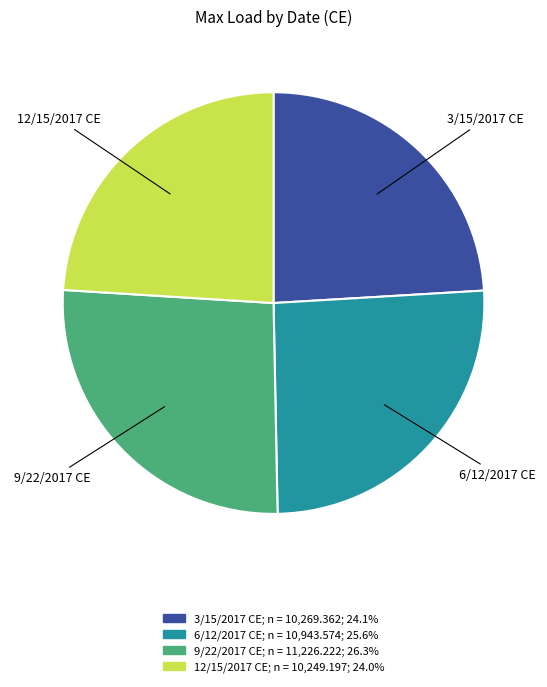

The 6/12/2017 CE slice represents 26% of the pie. True or false?

True